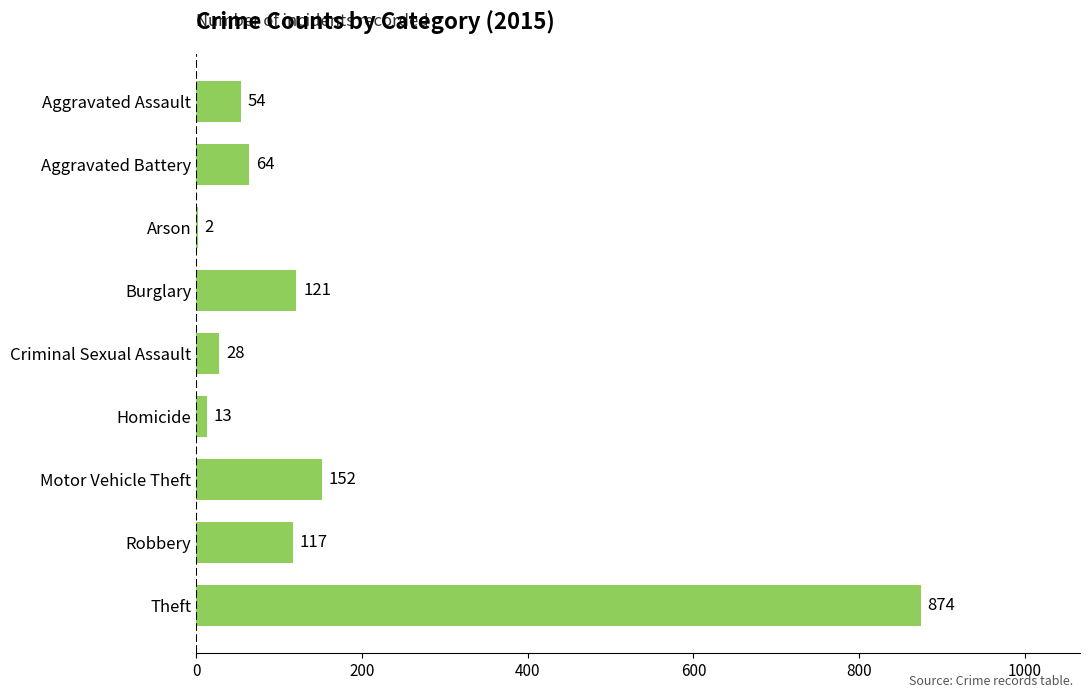

Reading top to bottom, extract all data points from this chart.

Aggravated Assault=54	Aggravated Battery=64	Arson=2	Burglary=121	Criminal Sexual Assault=28	Homicide=13	Motor Vehicle Theft=152	Robbery=117	Theft=874